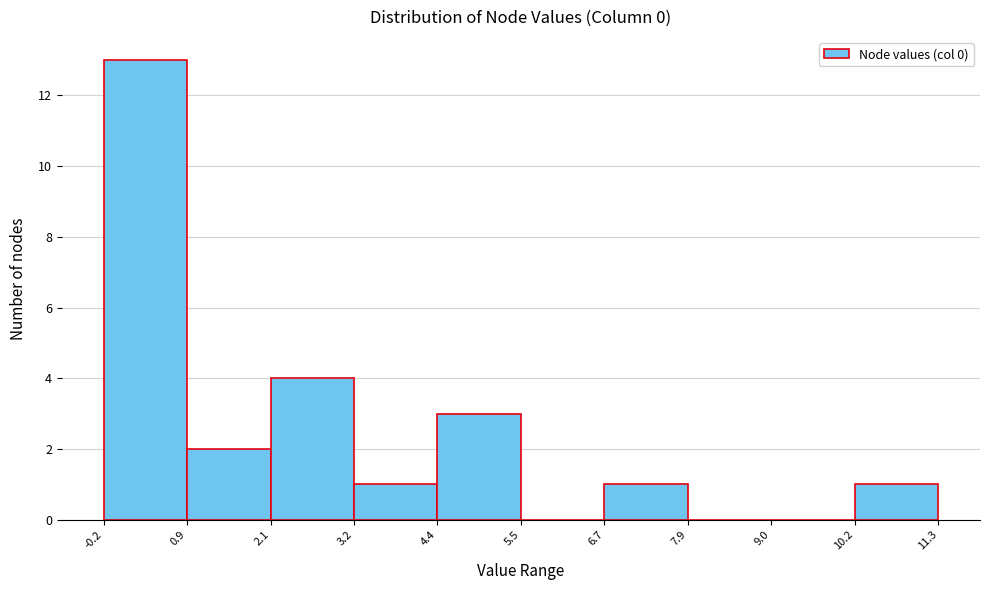

What is the height of the bar covering -0.2 to 0.9 on the x-axis? The values are not printed on the chart, so give them approximately, as read against the axis.

13